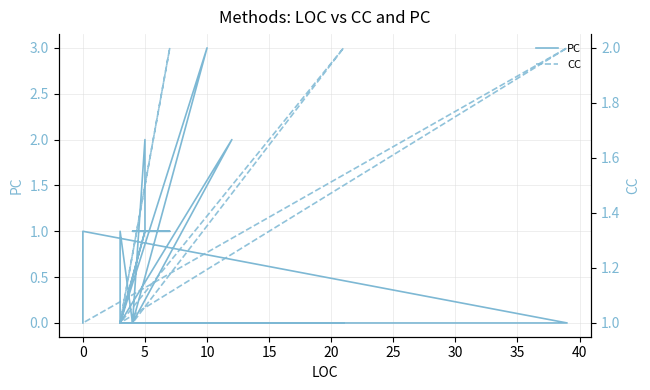

Is the value of CC at 45 greater than the value of PC at 32?

Yes